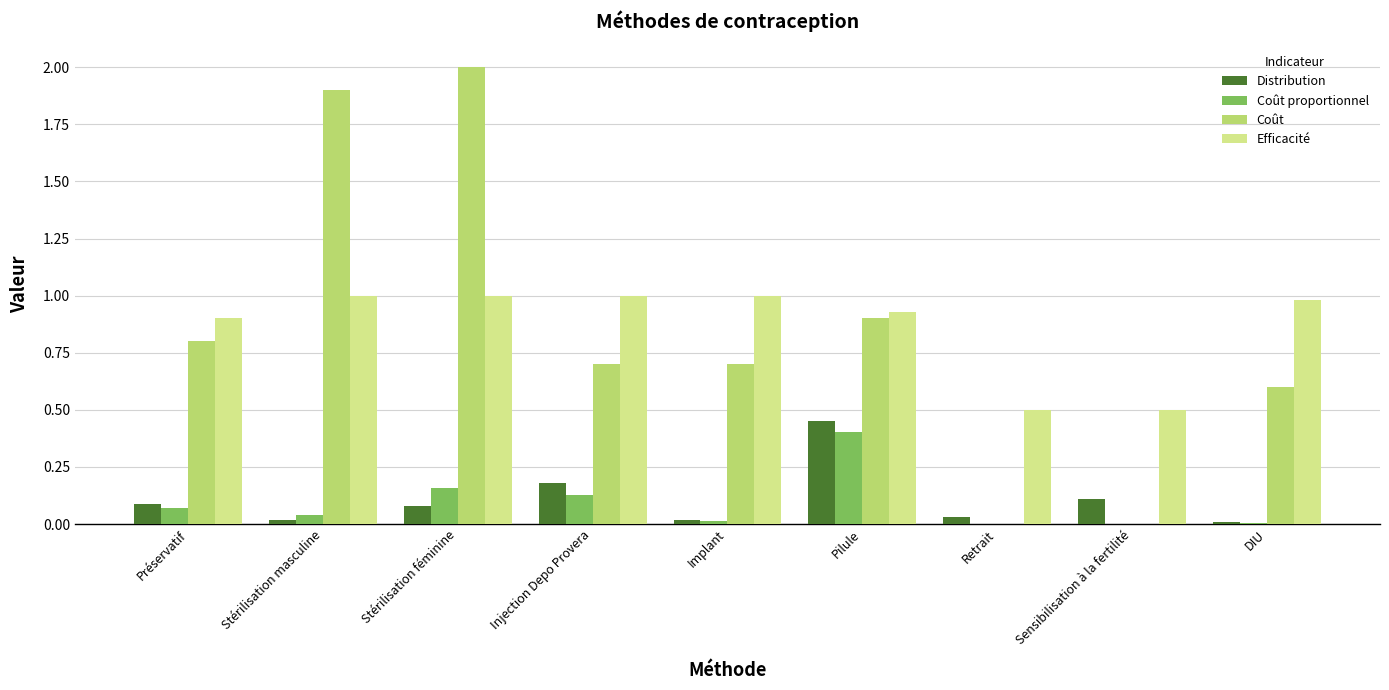

True or false: Coût has a value of 0.7 at Implant.

True